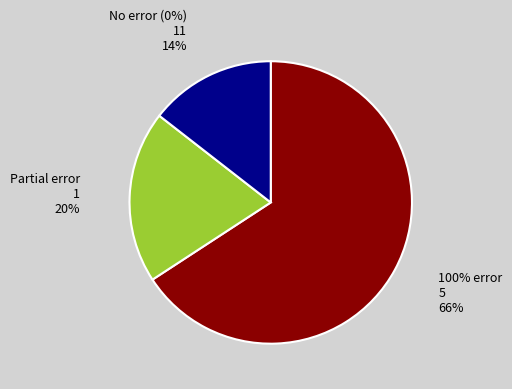

Is it true that 100% error is 72% of the pie?

False